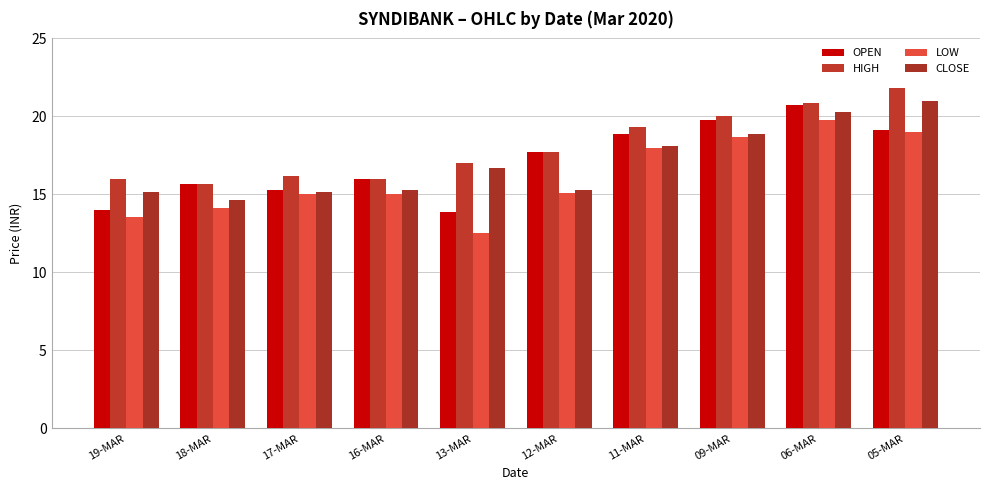

Rank the series at 12-MAR from lowest to highest value.

LOW, CLOSE, OPEN, HIGH